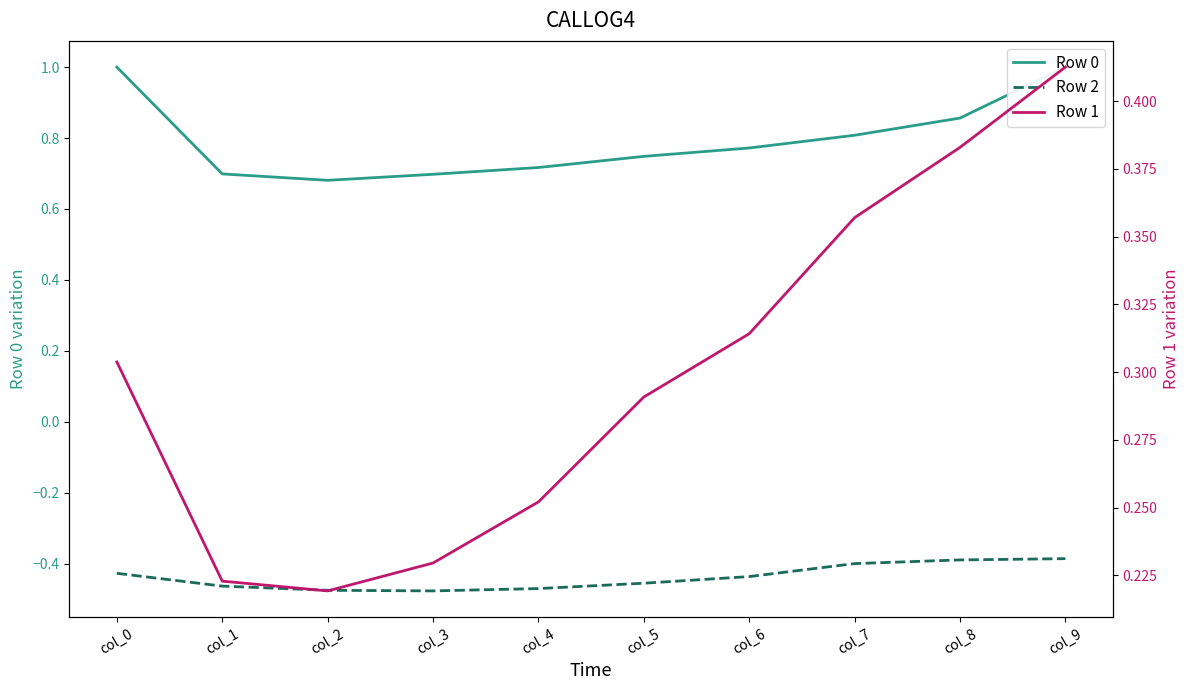

Where is Row 2 nearest to the value 0?

col_9